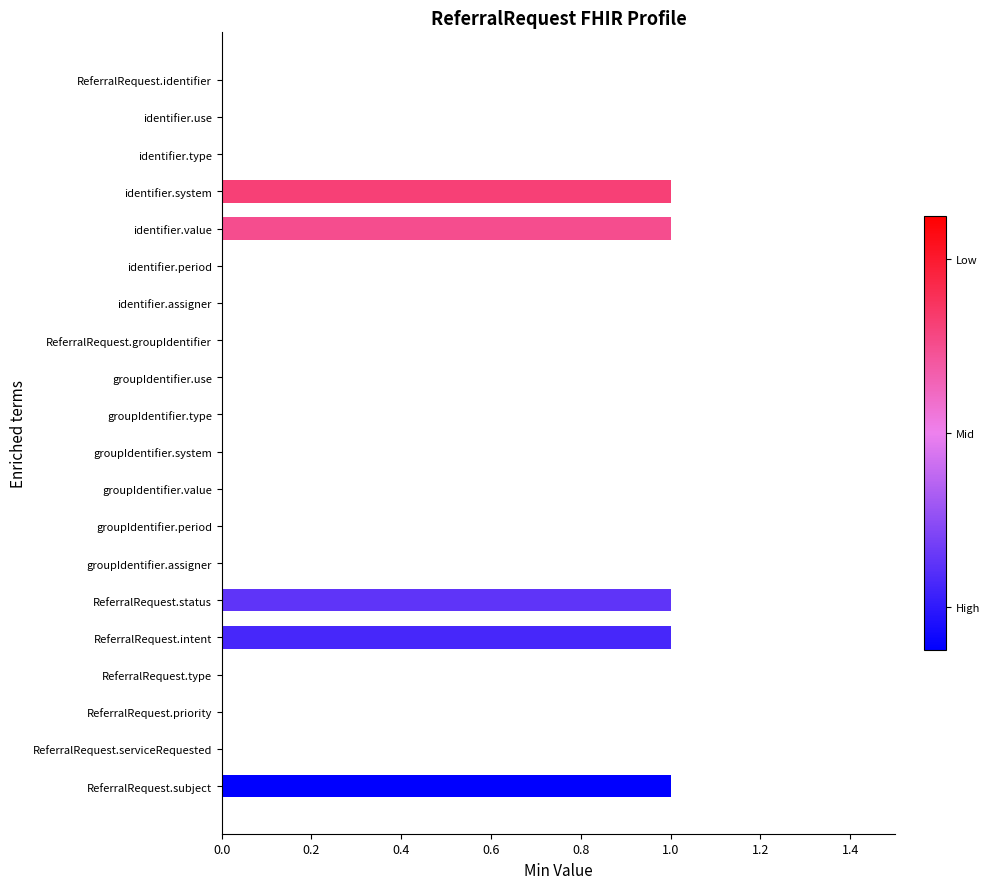

Does the chart contain stacked bars?

No